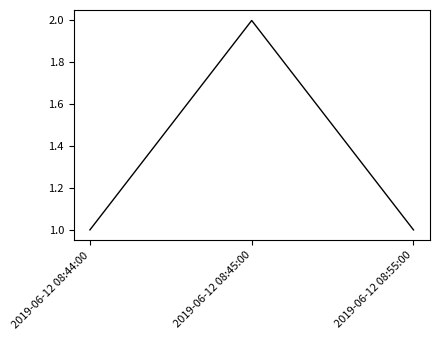

The value at 2019-06-12 08:55:00 is 1. True or false?

True